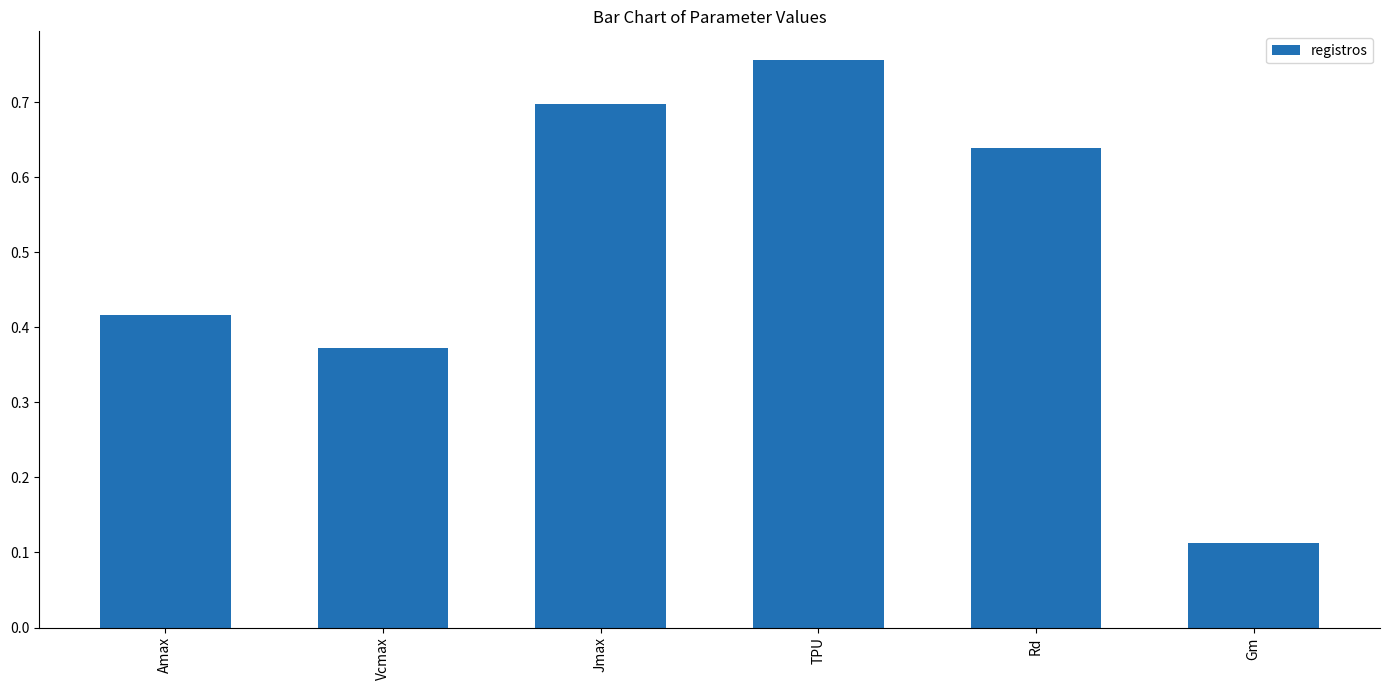

Rank the categories by value from highest to lowest.

TPU, Jmax, Rd, Amax, Vcmax, Gm